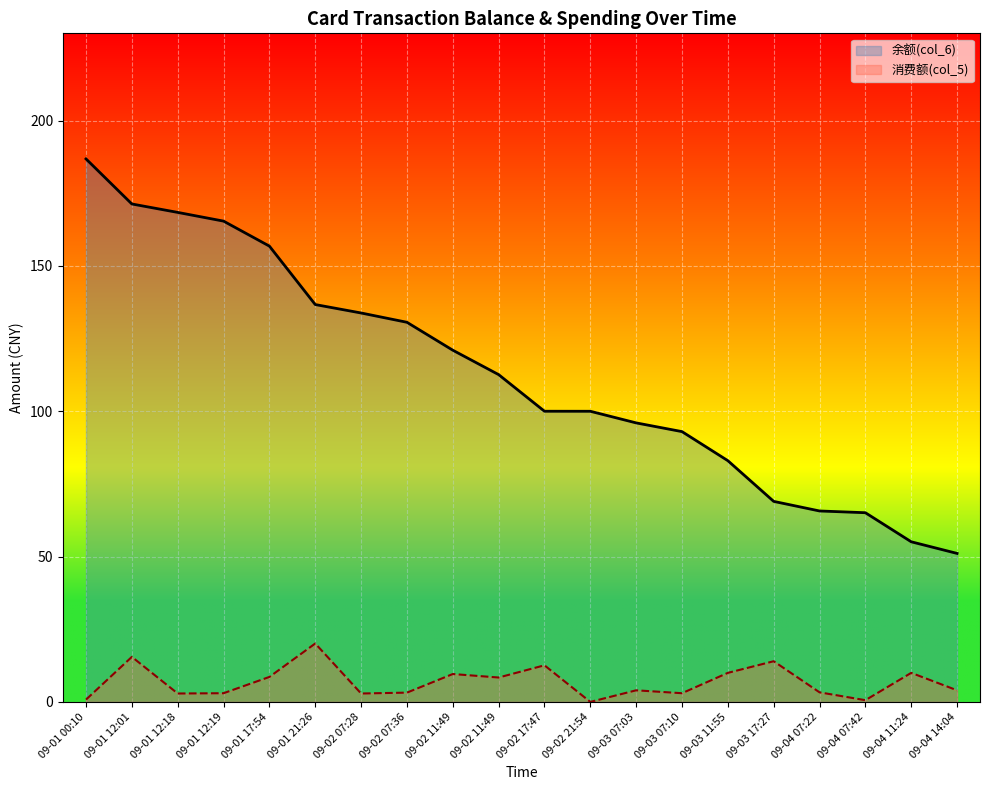

Reading left to right, what are all the values shown in this chart?

余额(col_6): 09-01 00:10=186.8	09-01 12:01=171.3	09-01 12:18=168.4	09-01 12:19=165.4	09-01 17:54=156.8	09-01 21:26=136.7	09-02 07:28=133.8	09-02 07:36=130.6	09-02 11:49=121.0	09-02 11:49=112.6	09-02 17:47=100.0	09-02 21:54=100.0	09-03 07:03=96.0	09-03 07:10=93.0	09-03 11:55=83.0	09-03 17:27=69.0	09-04 07:22=65.7	09-04 07:42=65.1	09-04 11:24=55.1	09-04 14:04=51.1
消费额(col_5): 09-01 00:10=0.8	09-01 12:01=15.5	09-01 12:18=2.9	09-01 12:19=3.0	09-01 17:54=8.6	09-01 21:26=20.1	09-02 07:28=2.9	09-02 07:36=3.2	09-02 11:49=9.6	09-02 11:49=8.4	09-02 17:47=12.6	09-02 21:54=0.0	09-03 07:03=4.0	09-03 07:10=3.0	09-03 11:55=10.0	09-03 17:27=14.0	09-04 07:22=3.3	09-04 07:42=0.6	09-04 11:24=10.0	09-04 14:04=4.0